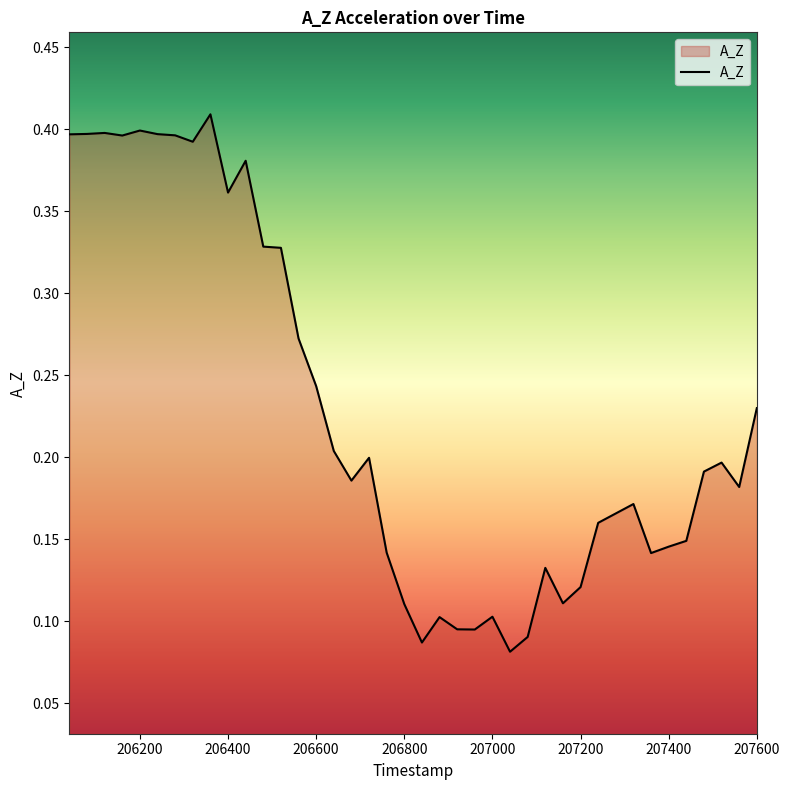

Rank the categories by value from highest to lowest.

206360, 206200, 206120, 206080, 206240, 206040, 206280, 206160, 206320, 206440, 206400, 206480, 206520, 206560, 206600, 207600, 206640, 206720, 207520, 207480, 206680, 207560, 207320, 207280, 207240, 207440, 207400, 206760, 207360, 207120, 207200, 207160, 206800, 207000, 206880, 206920, 206960, 207080, 206840, 207040